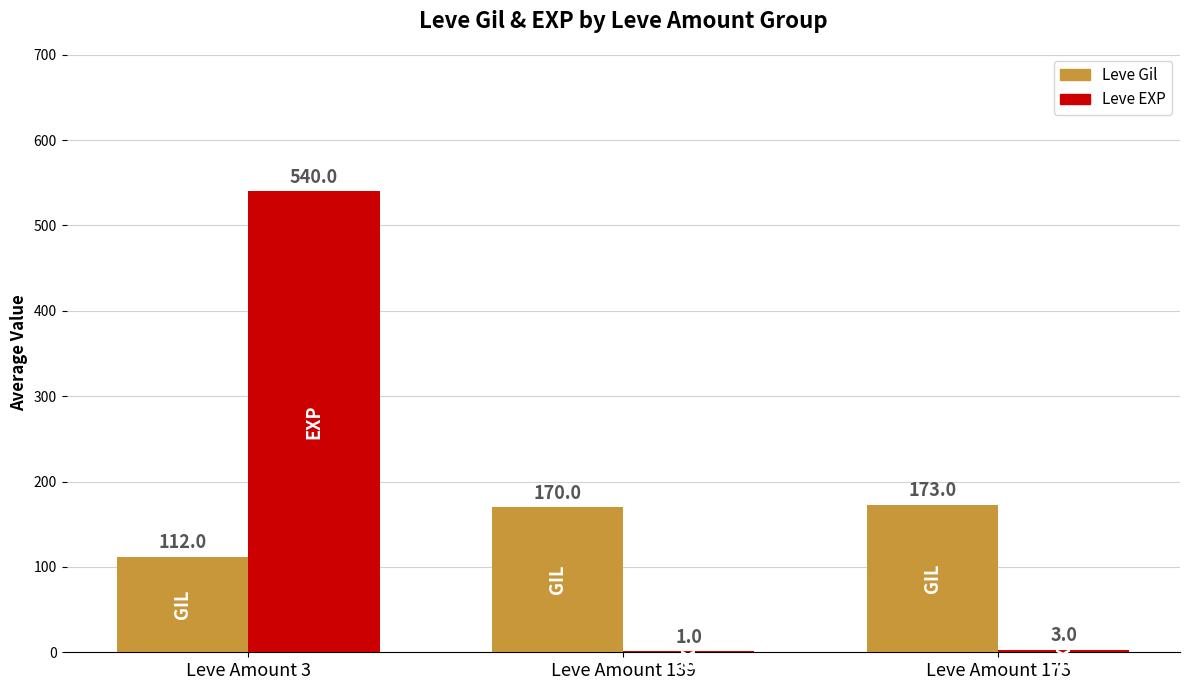

True or false: Leve Gil has a value of 43 at Leve Amount 3.

False